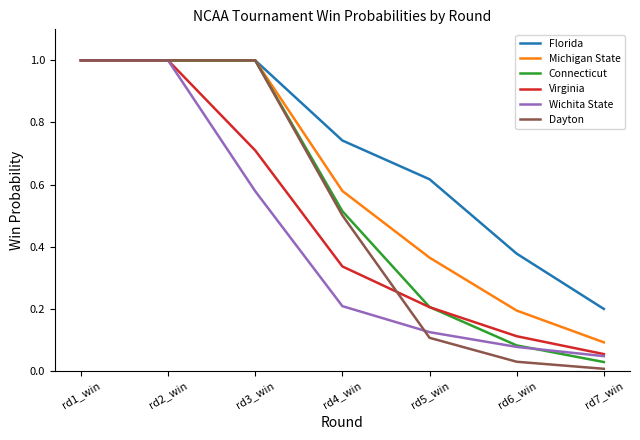

What is the maximum value for Michigan State?

1.0